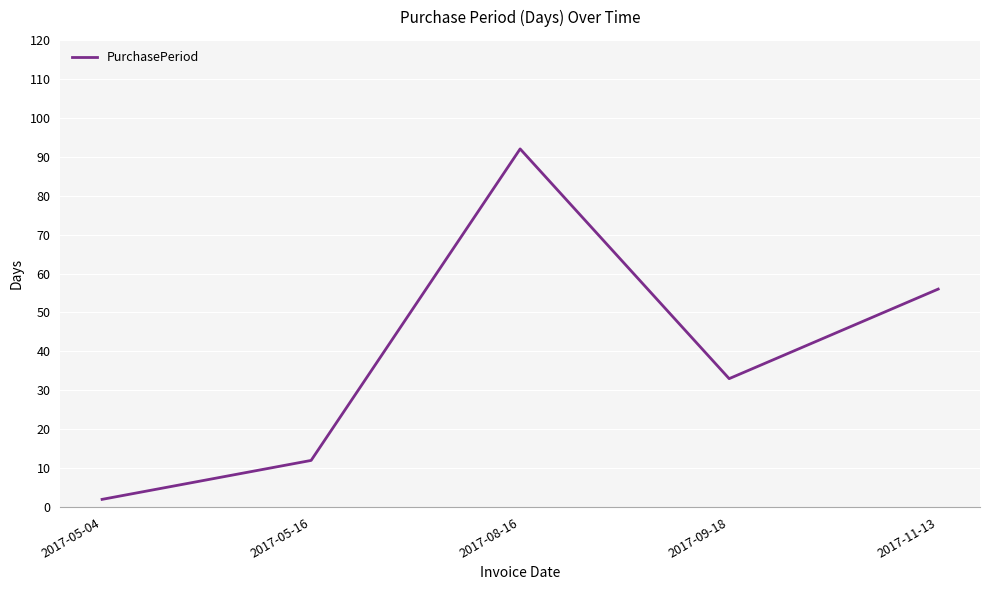

What is the change in value from 2017-05-04 to 2017-08-16?

+90